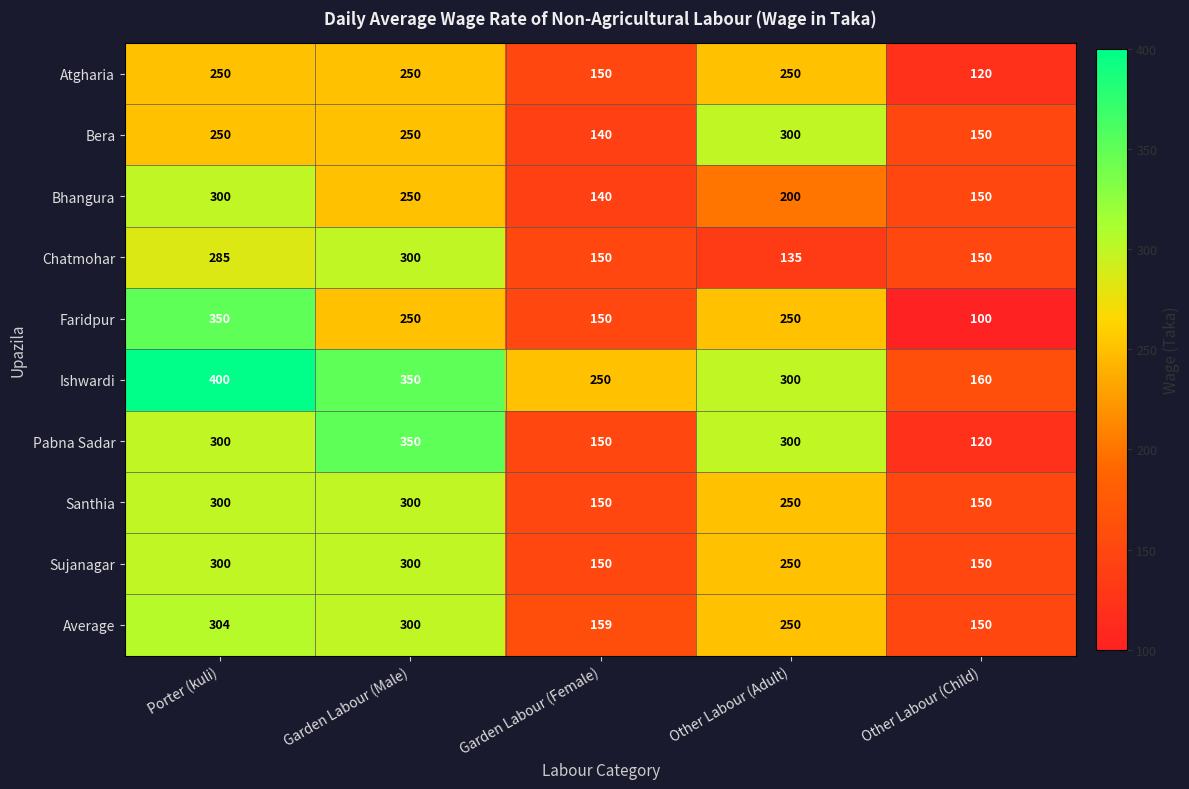

At which label is Average closest to 227?

Other Labour (Adult)